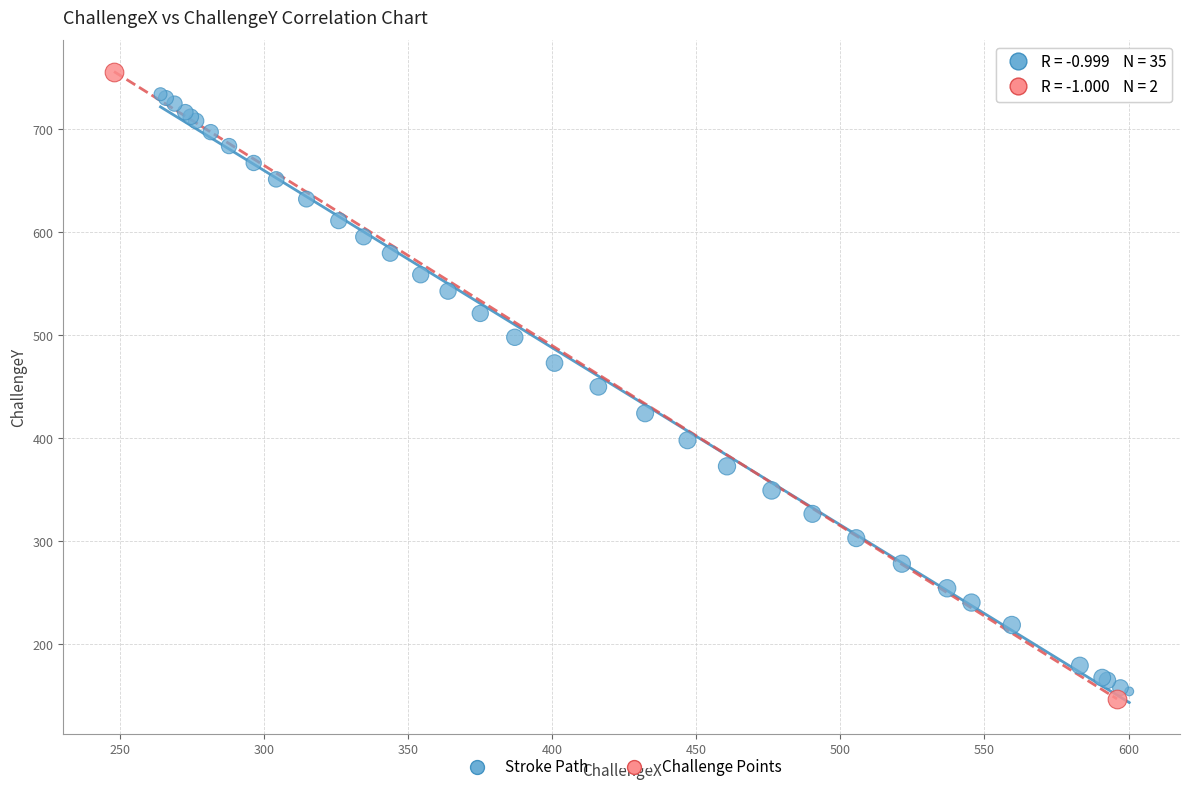

What are all the series names shown in the legend?

Stroke Path, Challenge Points